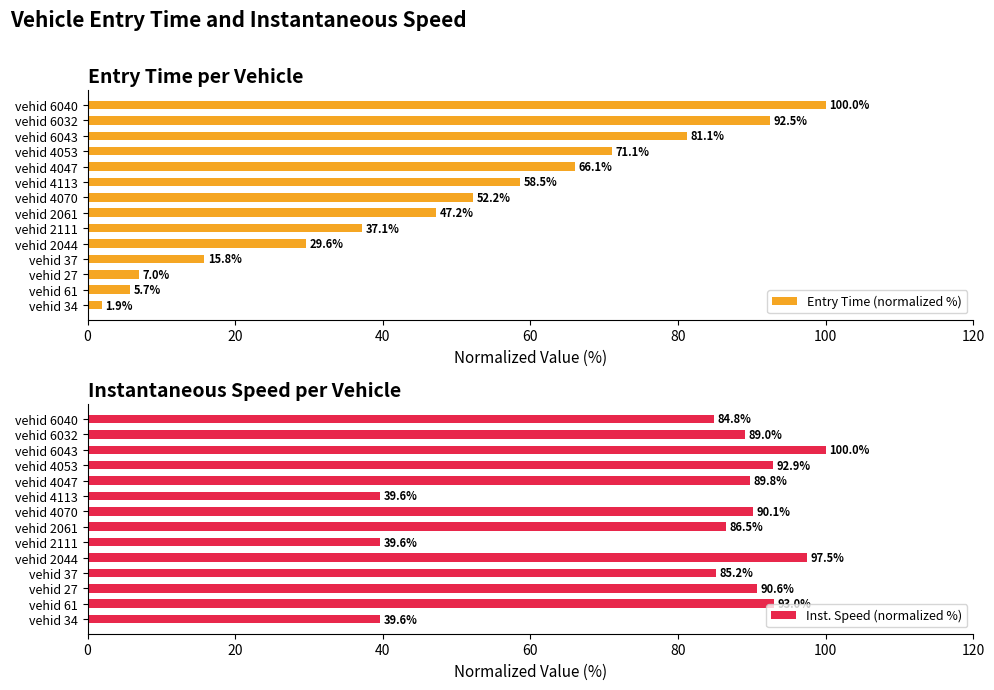

The value of Entry Time (normalized %) at vehid 27 is 7.0. True or false?

True